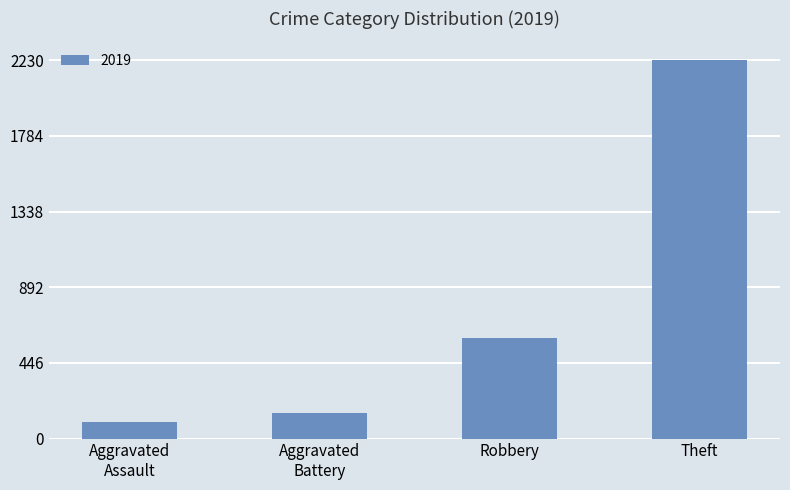

What is the label of the 1st bar from the right?

Theft